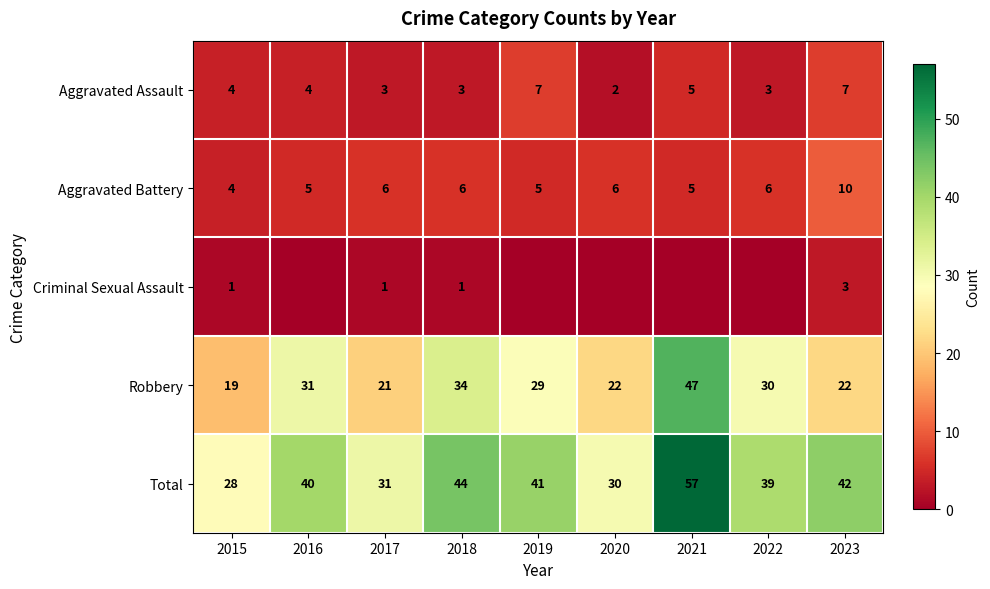

Is the value of Aggravated Assault at 2016 greater than the value of Aggravated Battery at 2022?

No